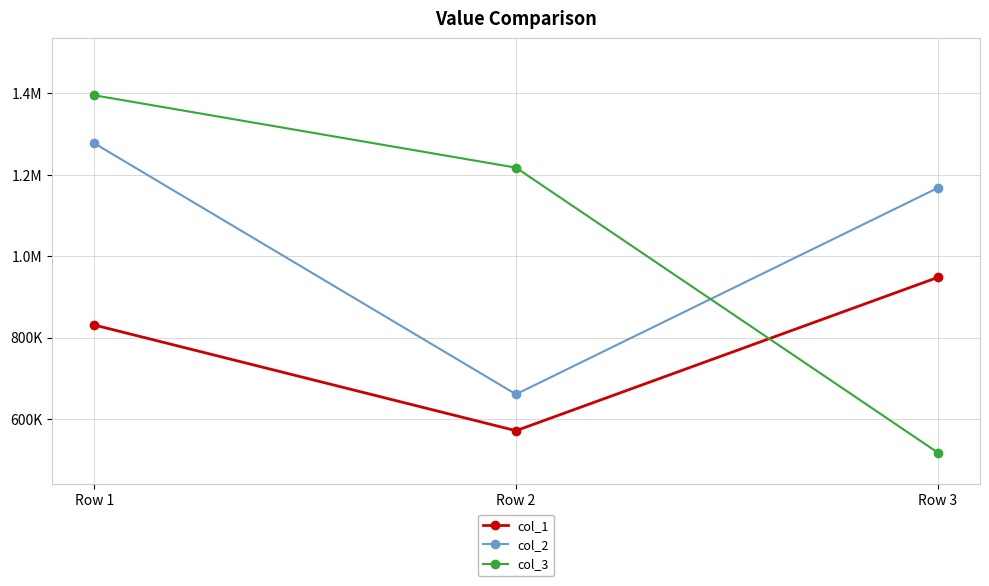

Does the chart have visible grid lines?

Yes